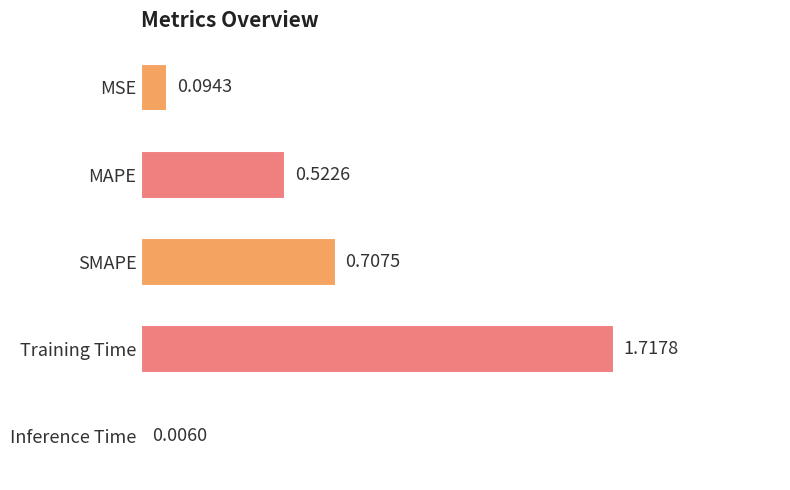

What is the change in value from Training Time to Inference Time?

-1.7